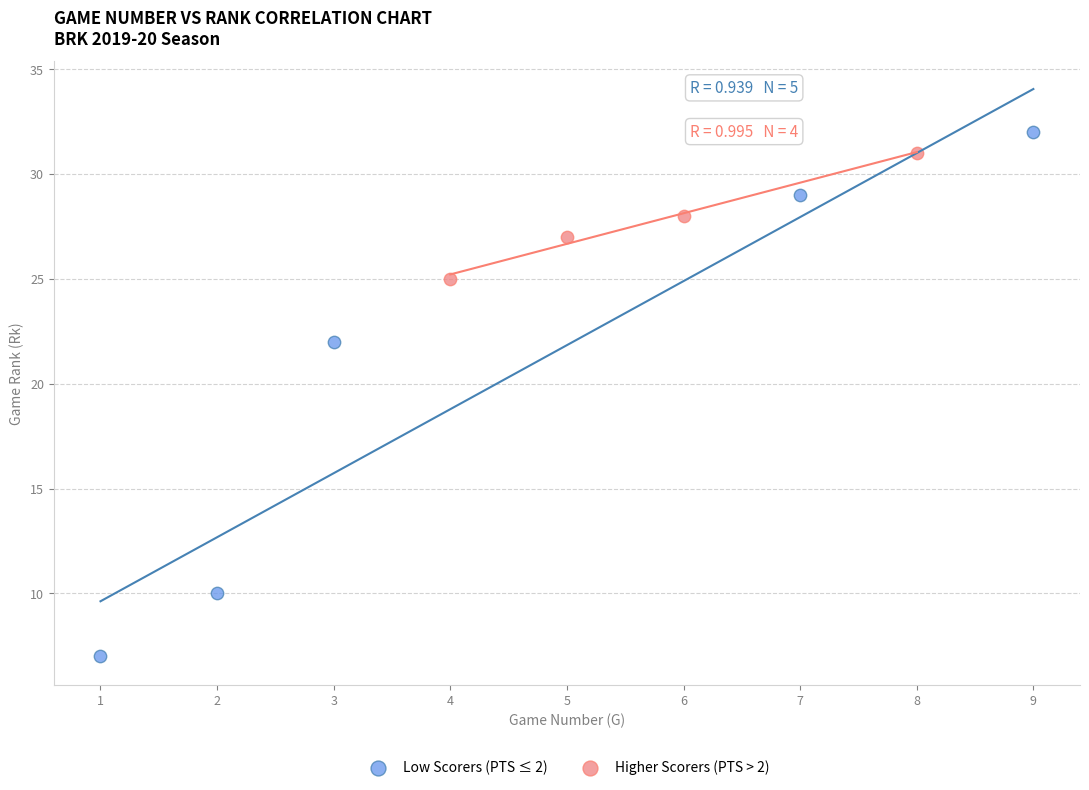

Which series contains the lowest Y value?

Low Scorers (PTS ≤ 2)